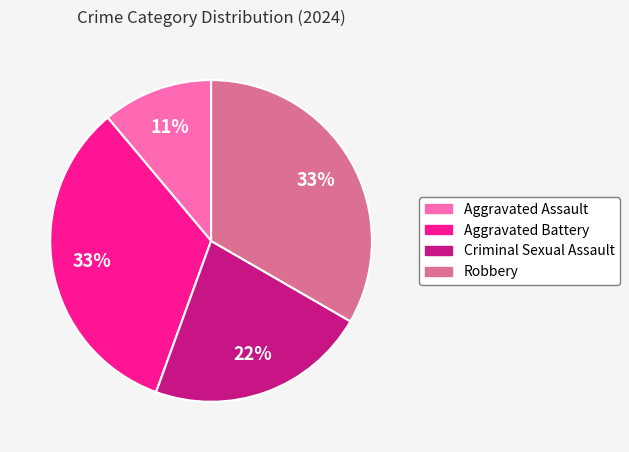

Which has a higher value, Aggravated Battery or Aggravated Assault?

Aggravated Battery